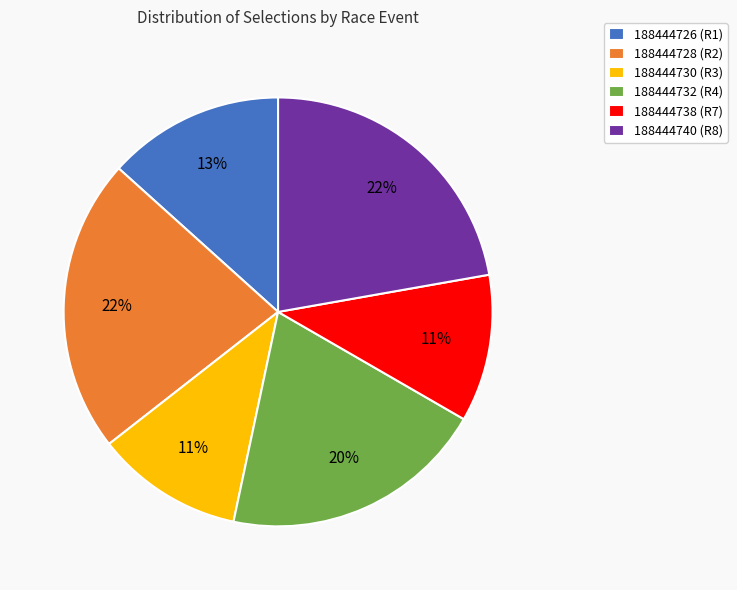

Is there a majority slice in this chart?

No